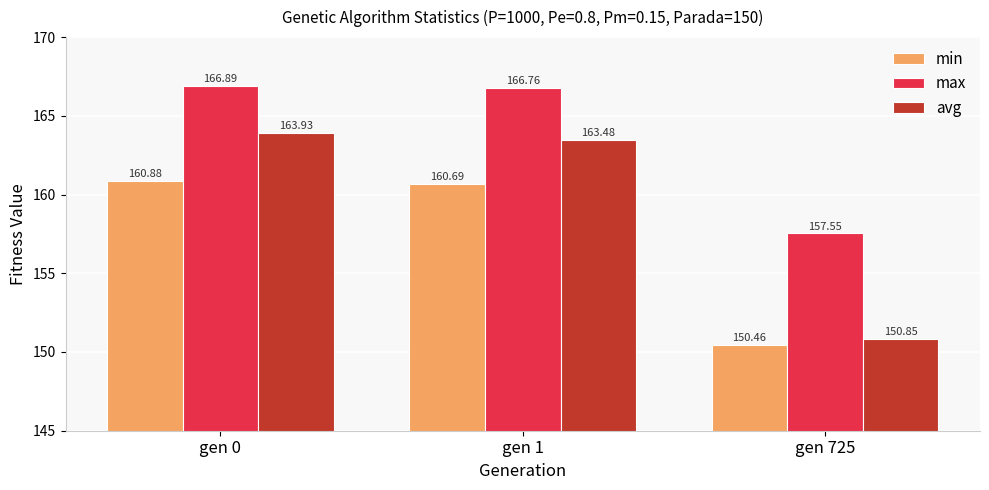

At which category is the sum across all series the highest?

gen 0